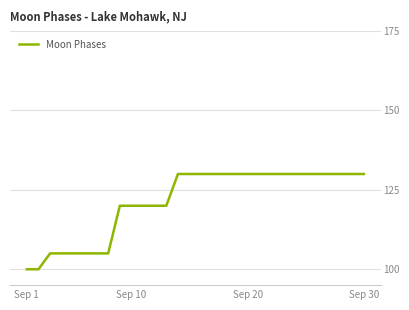

What is the difference between the maximum and minimum values?

30